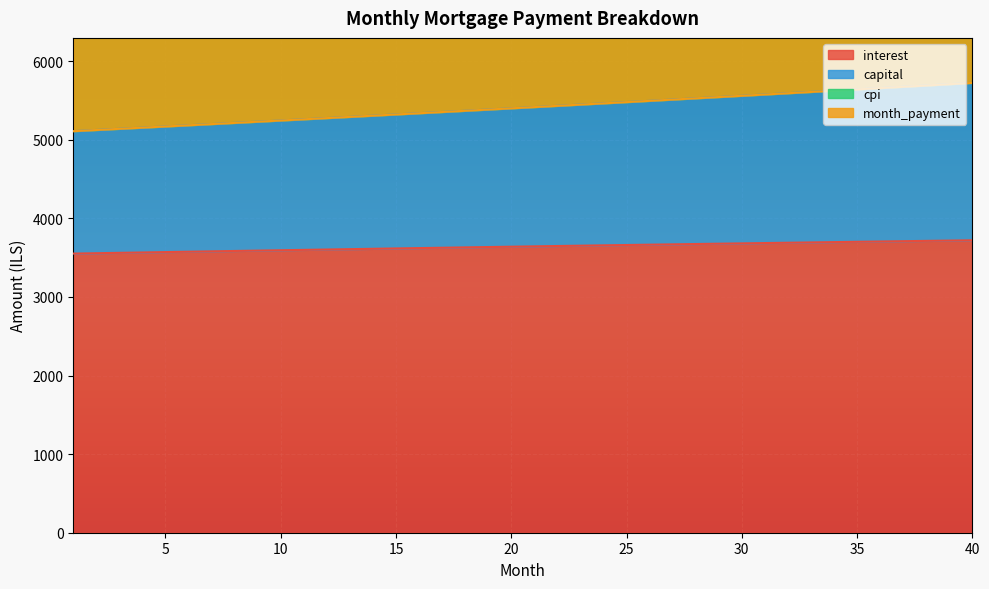

What is the value of the interest point at the 8th from the left?

3585.3